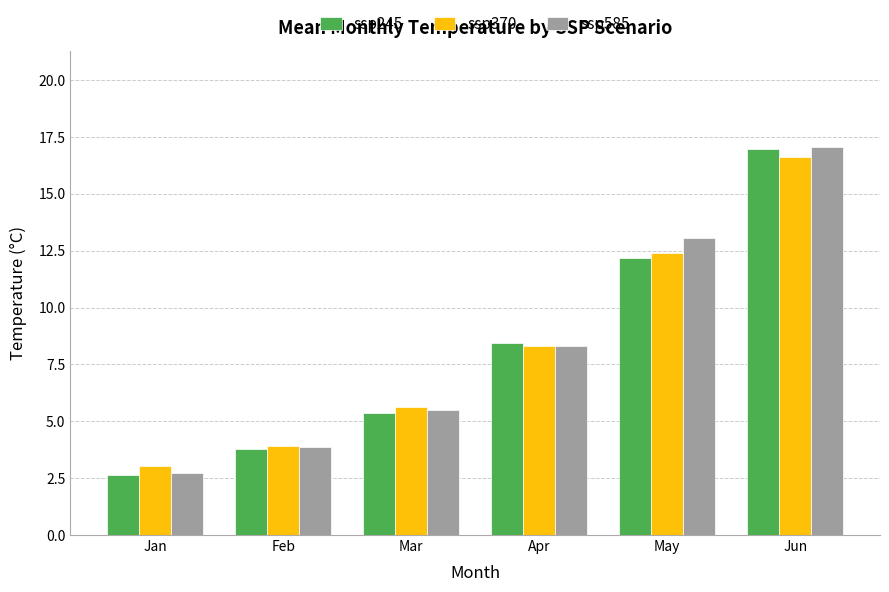

What are all the series names shown in the legend?

ssp245, ssp370, ssp585